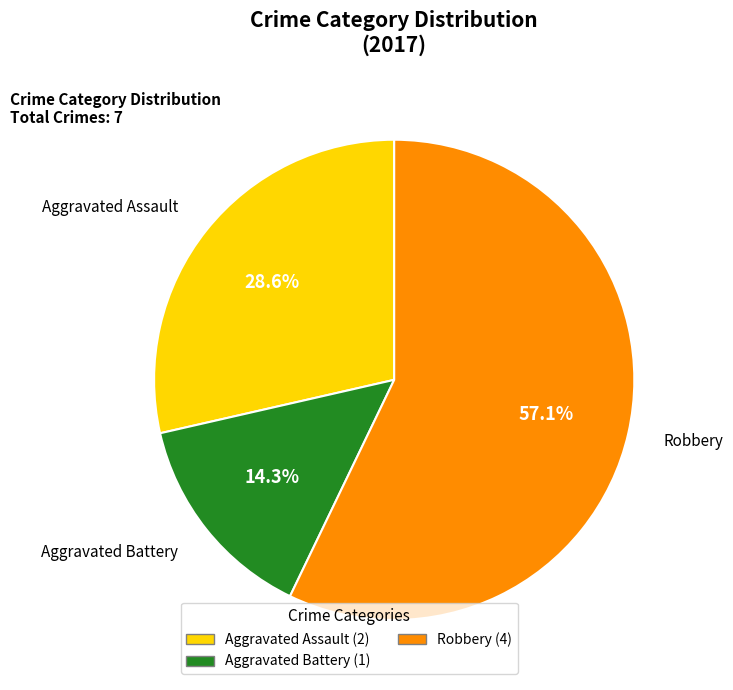

Does any single category account for the majority?

Yes